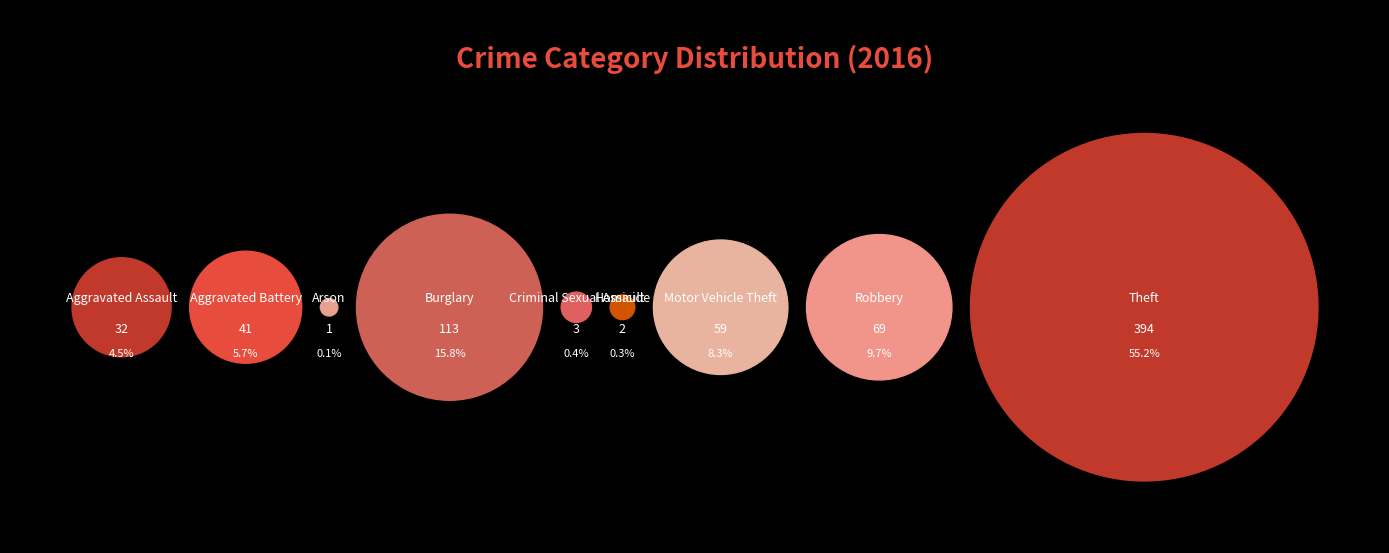

What is the largest slice in the pie chart?

Theft